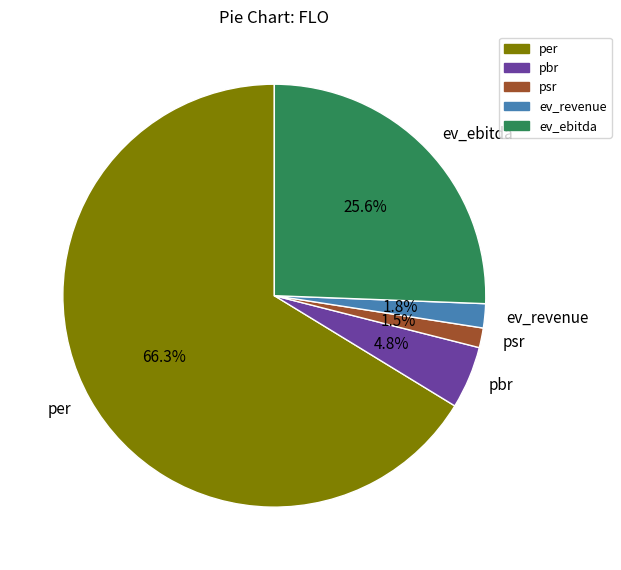

Count the number of slices in the pie.

5